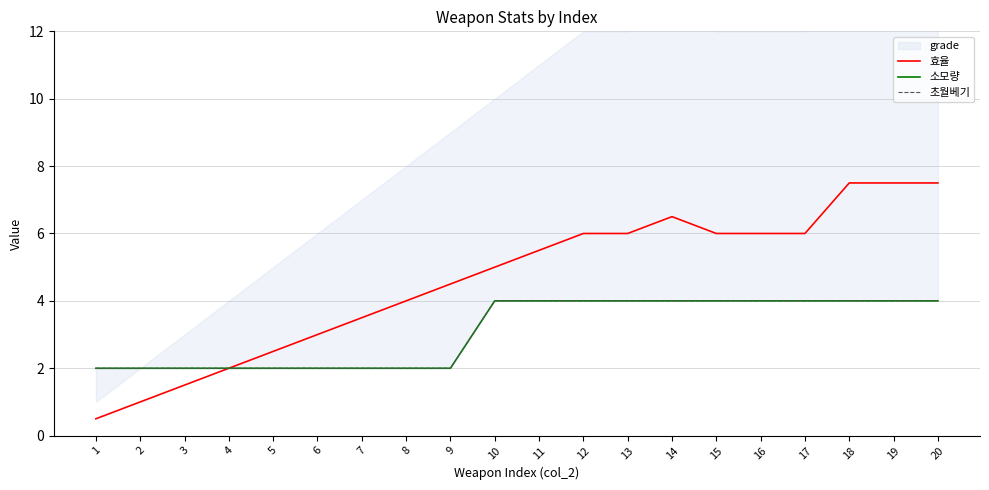

At which category is the sum across all series the highest?

18